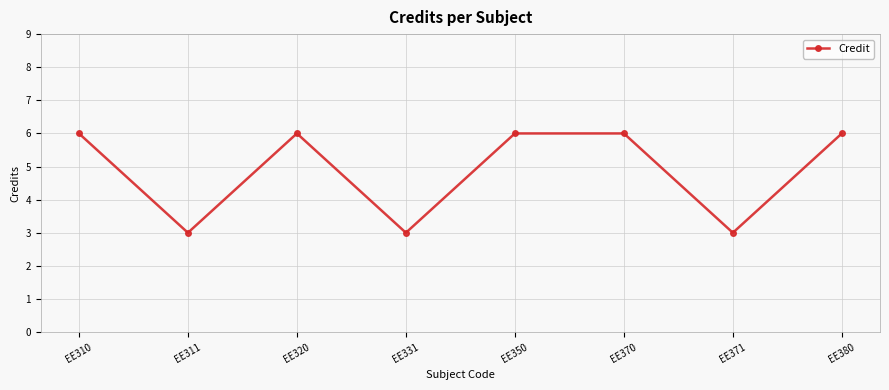

Reading right to left, extract all data points from this chart.

6	3	6	6	3	6	3	6